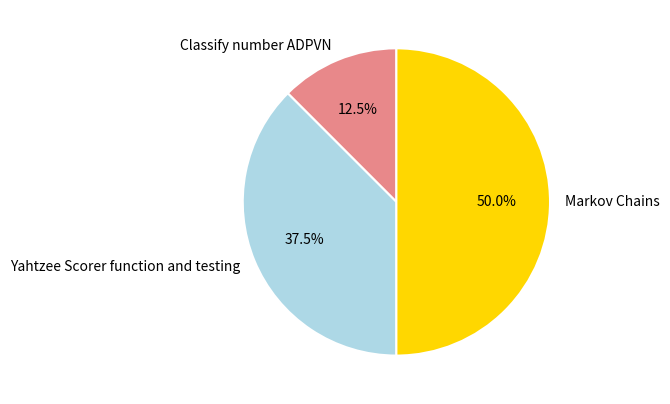

What portion of the pie excludes Yahtzee Scorer function and testing?

62.5%